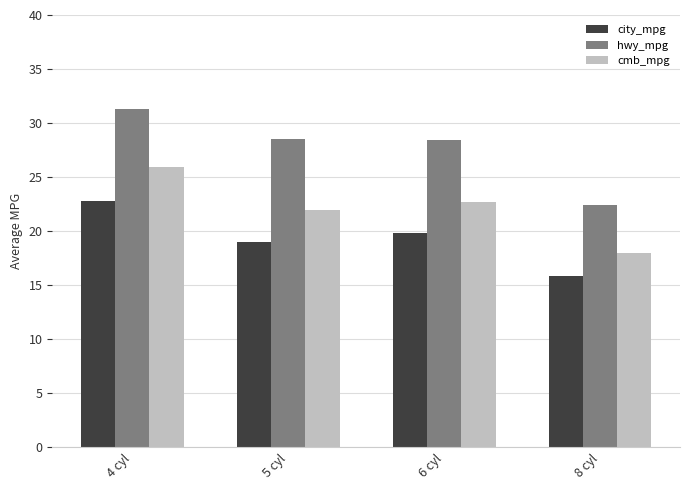

At how many categories does at least one series exceed 17?

4